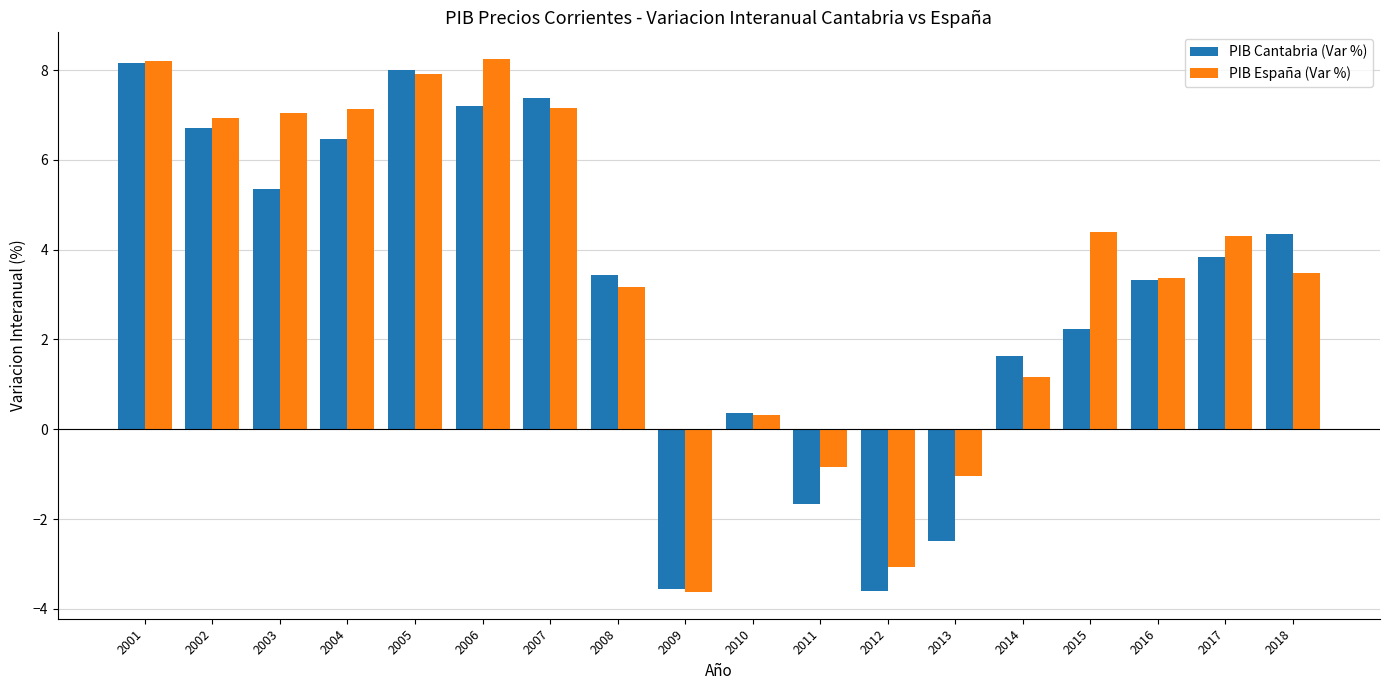

How many bars are there in total?

36